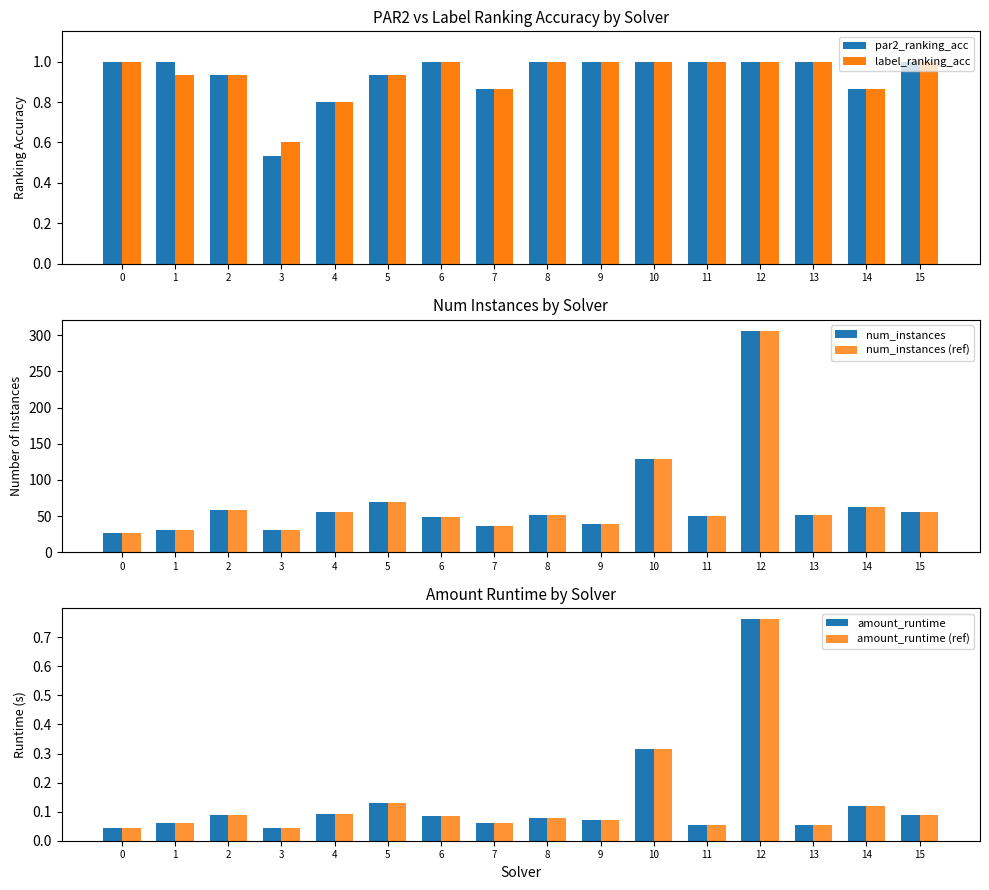

At which category is the sum across all series the highest?

12